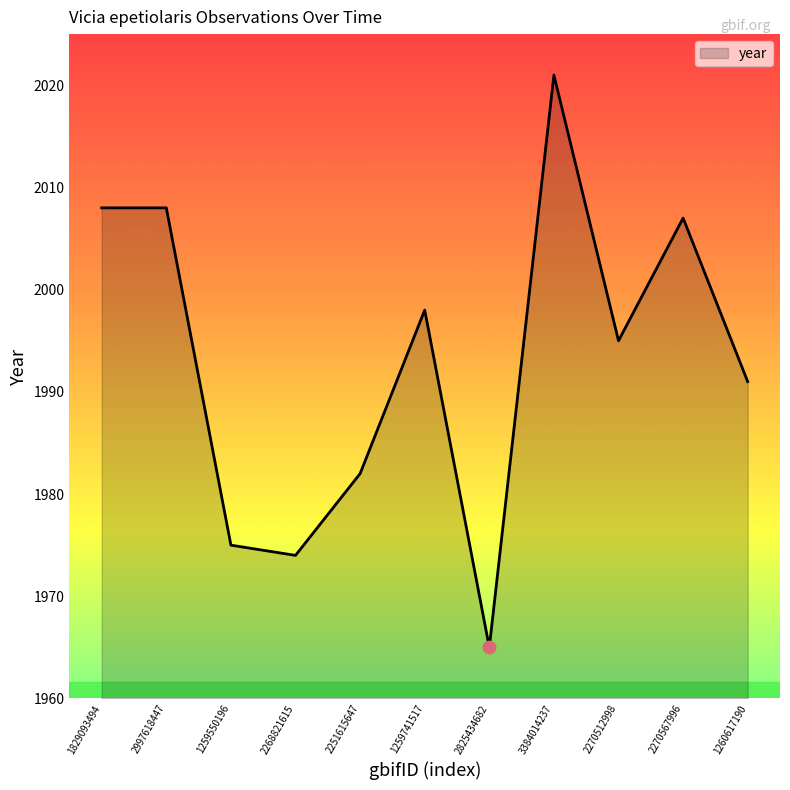

Approximately how many times larger is the value at 3384014237 compared to 2268821615?

1.0